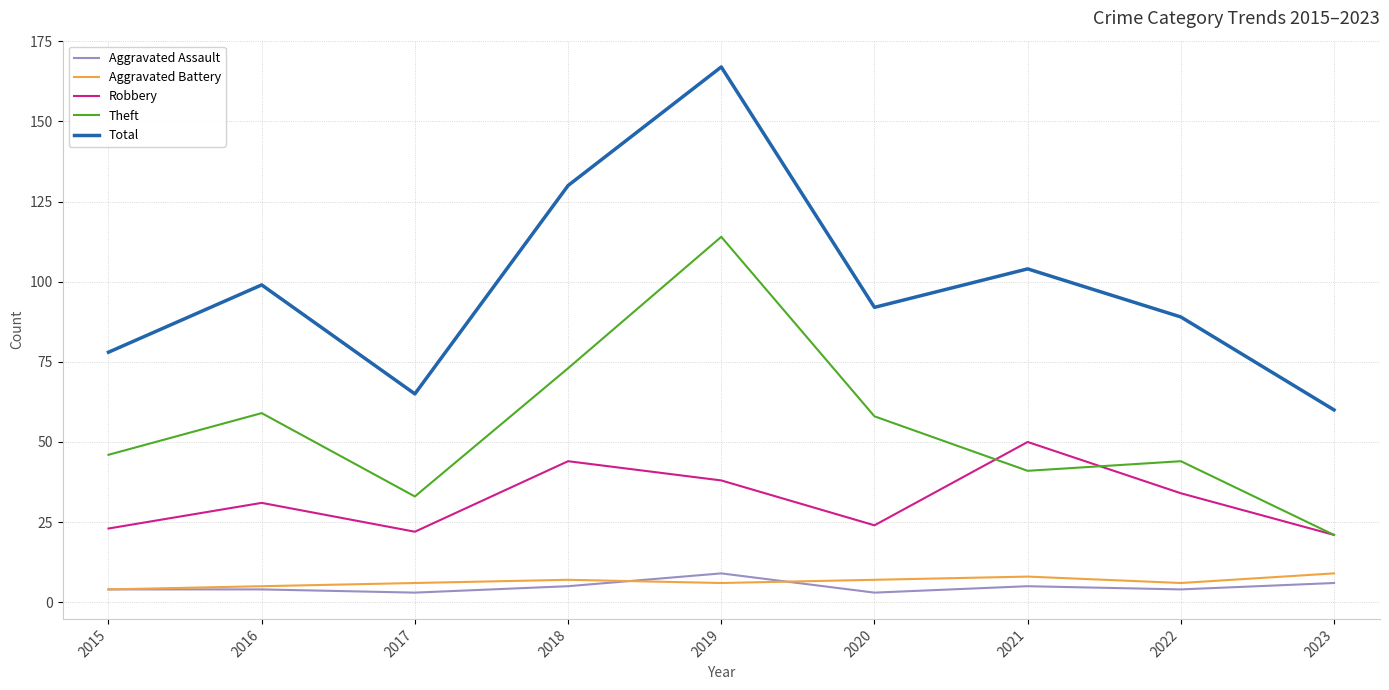

Is it true that Aggravated Assault equals 4 at 2016?

True